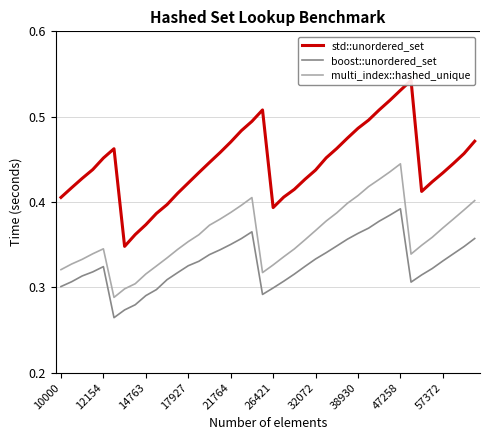

At how many categories does at least one series exceed 0?

40